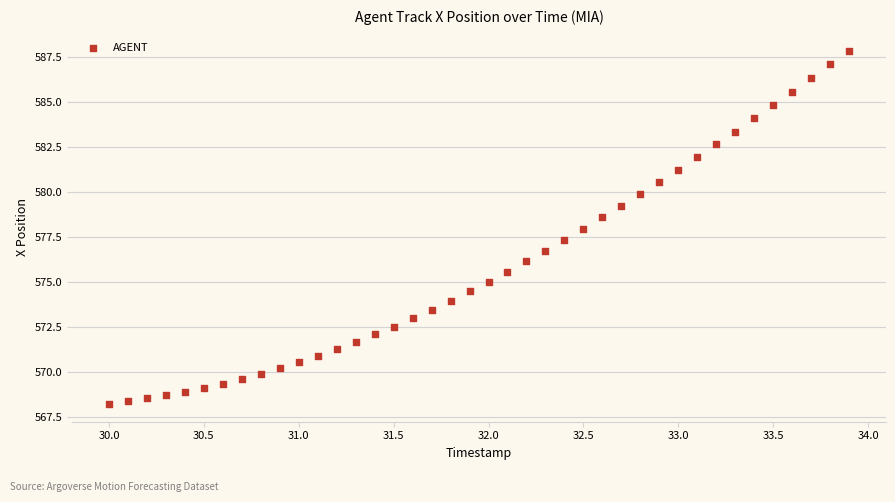

What is the range of X values (max minus min)?

3.9